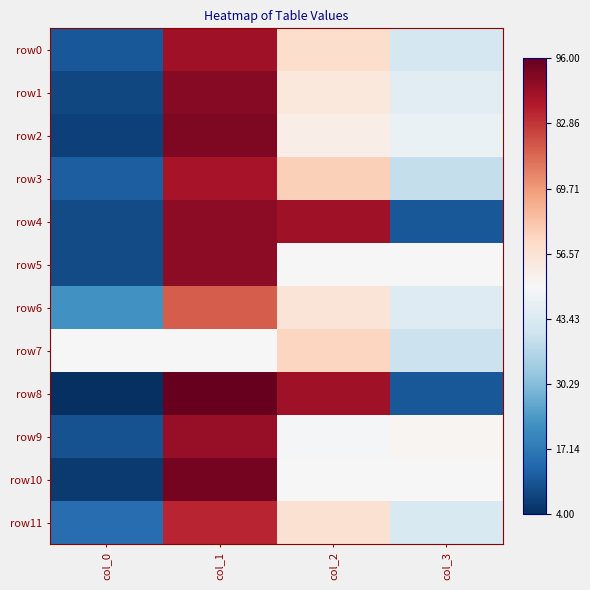

What is the spread (max minus min) of values at col_2?

40